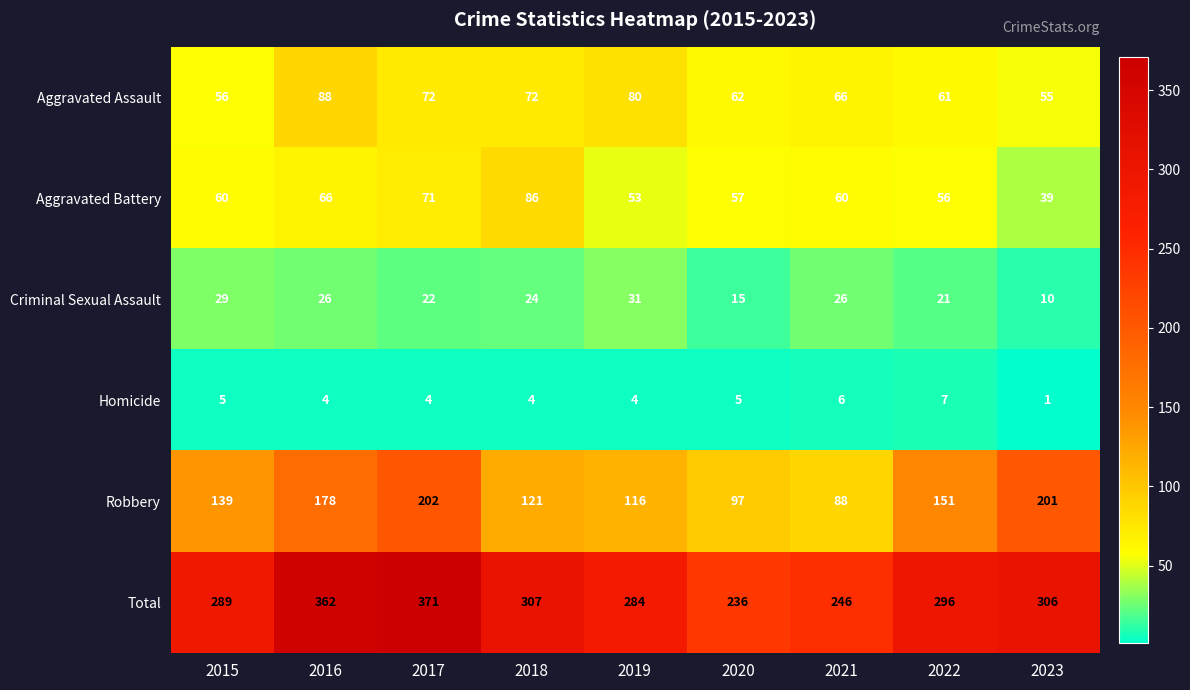

Which series changed the most between 2017 and 2023?

Total